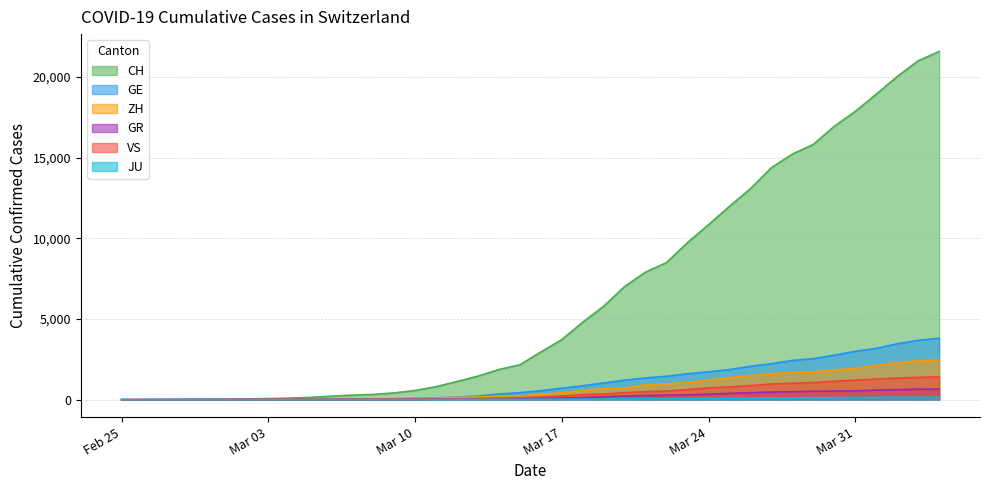

Which label corresponds to the largest value in the chart?

2020-04-04